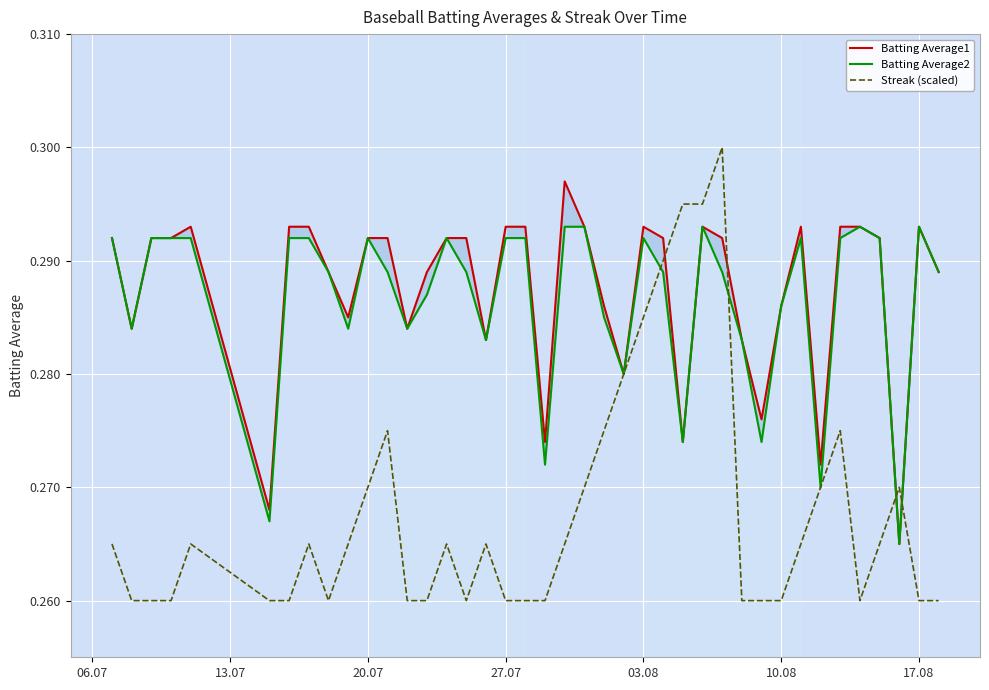

True or false: Streak (scaled) has a value of 0.1 at 20.07.

False